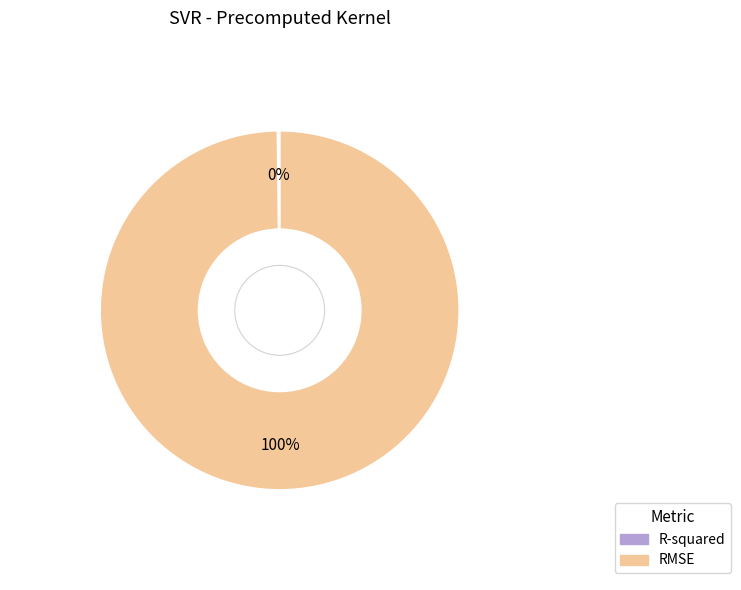

What percentage is the RMSE slice, to the nearest percent?

100%